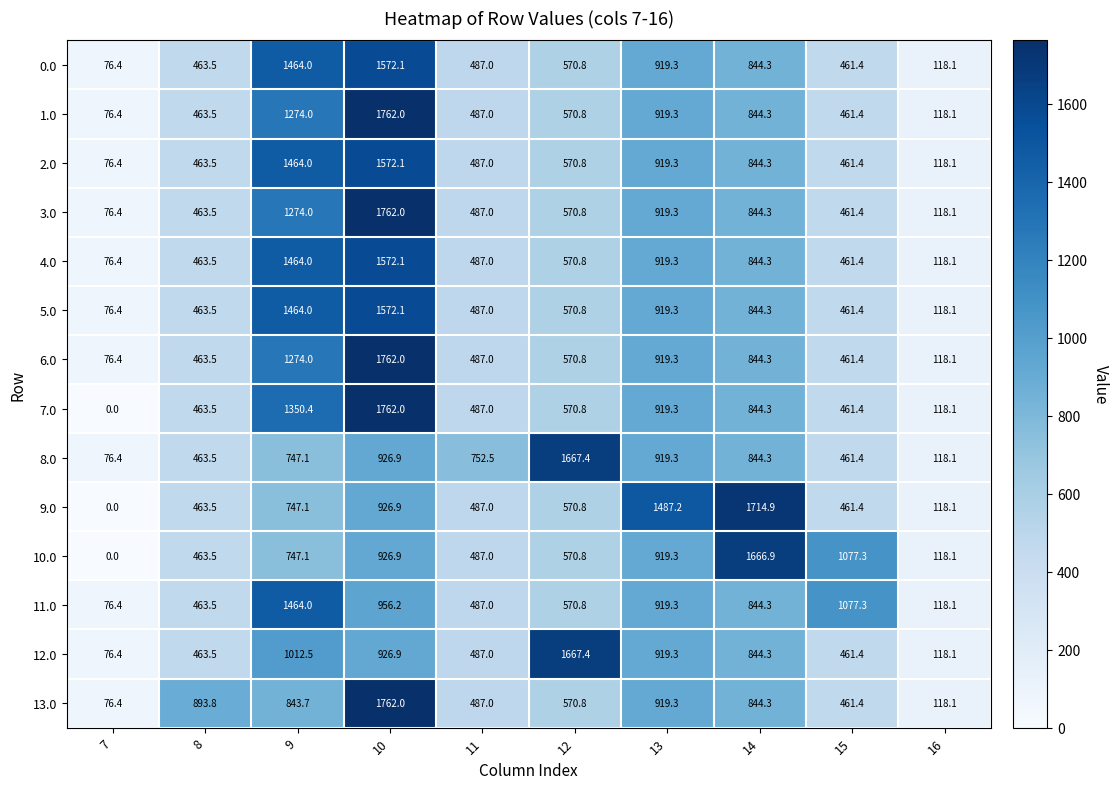

What is the maximum value for 3.0?

1762.0